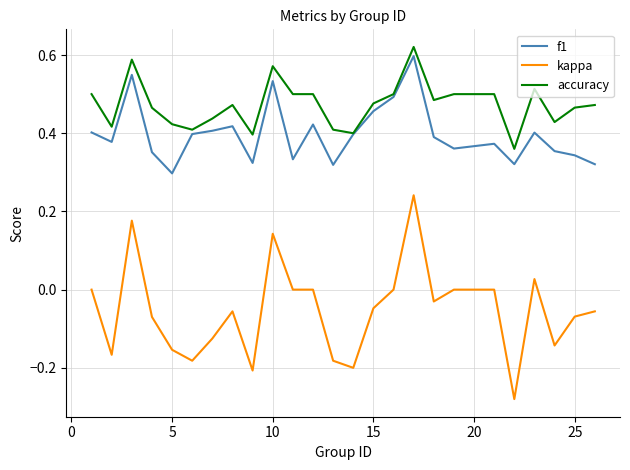

True or false: f1 and kappa cross at least once.

False